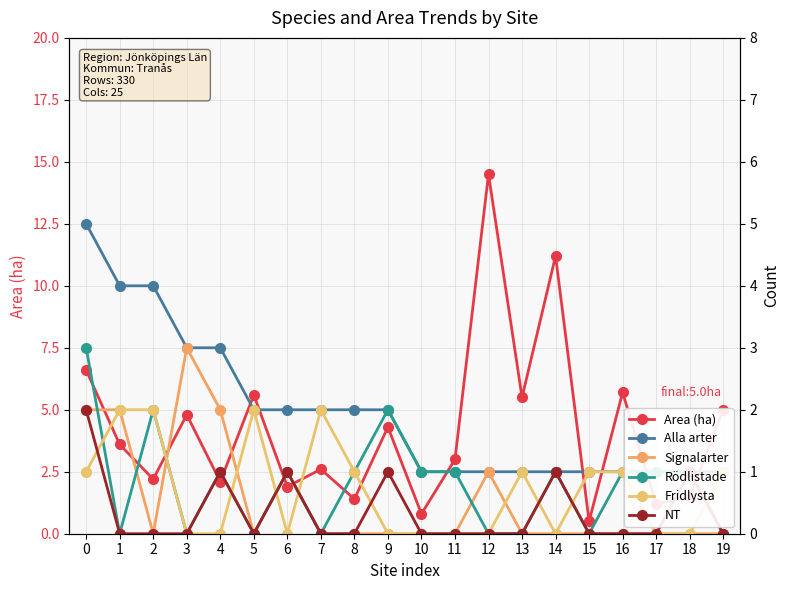

How many distinct data groups are displayed?

6